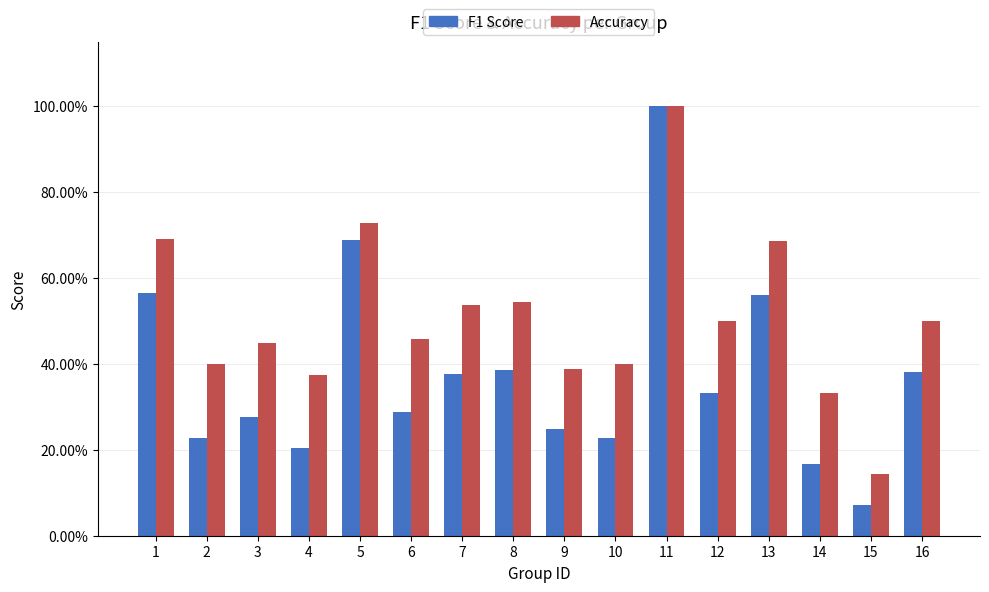

Between 9 and 10, which series saw the biggest shift?

F1 Score